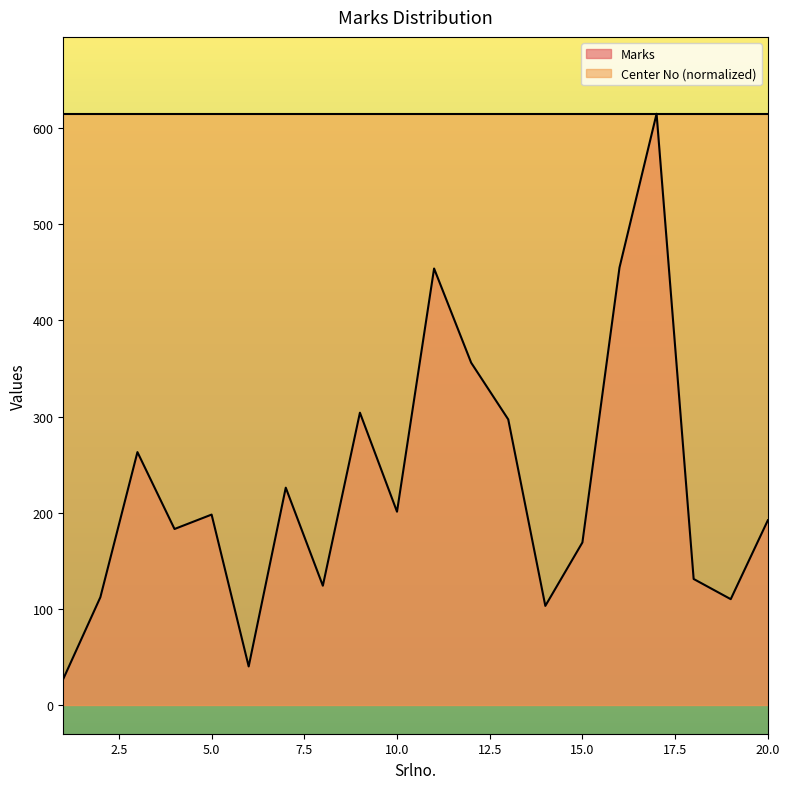

At which category does the data reach its first local valley?

4